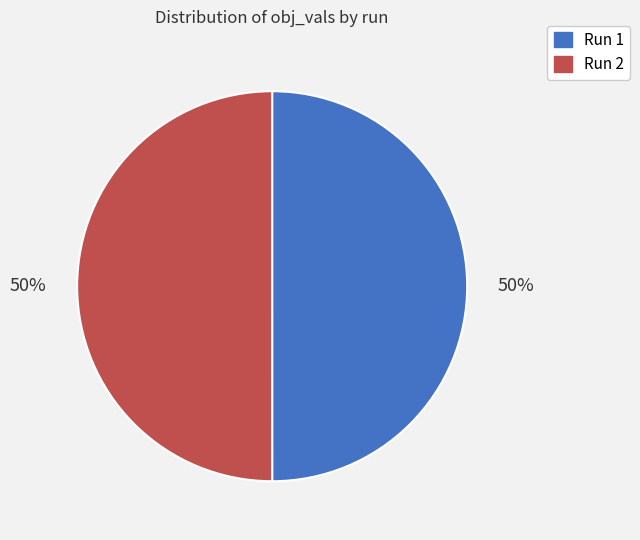

Do Run 1 and Run 2 together represent more than half of the pie?

Yes